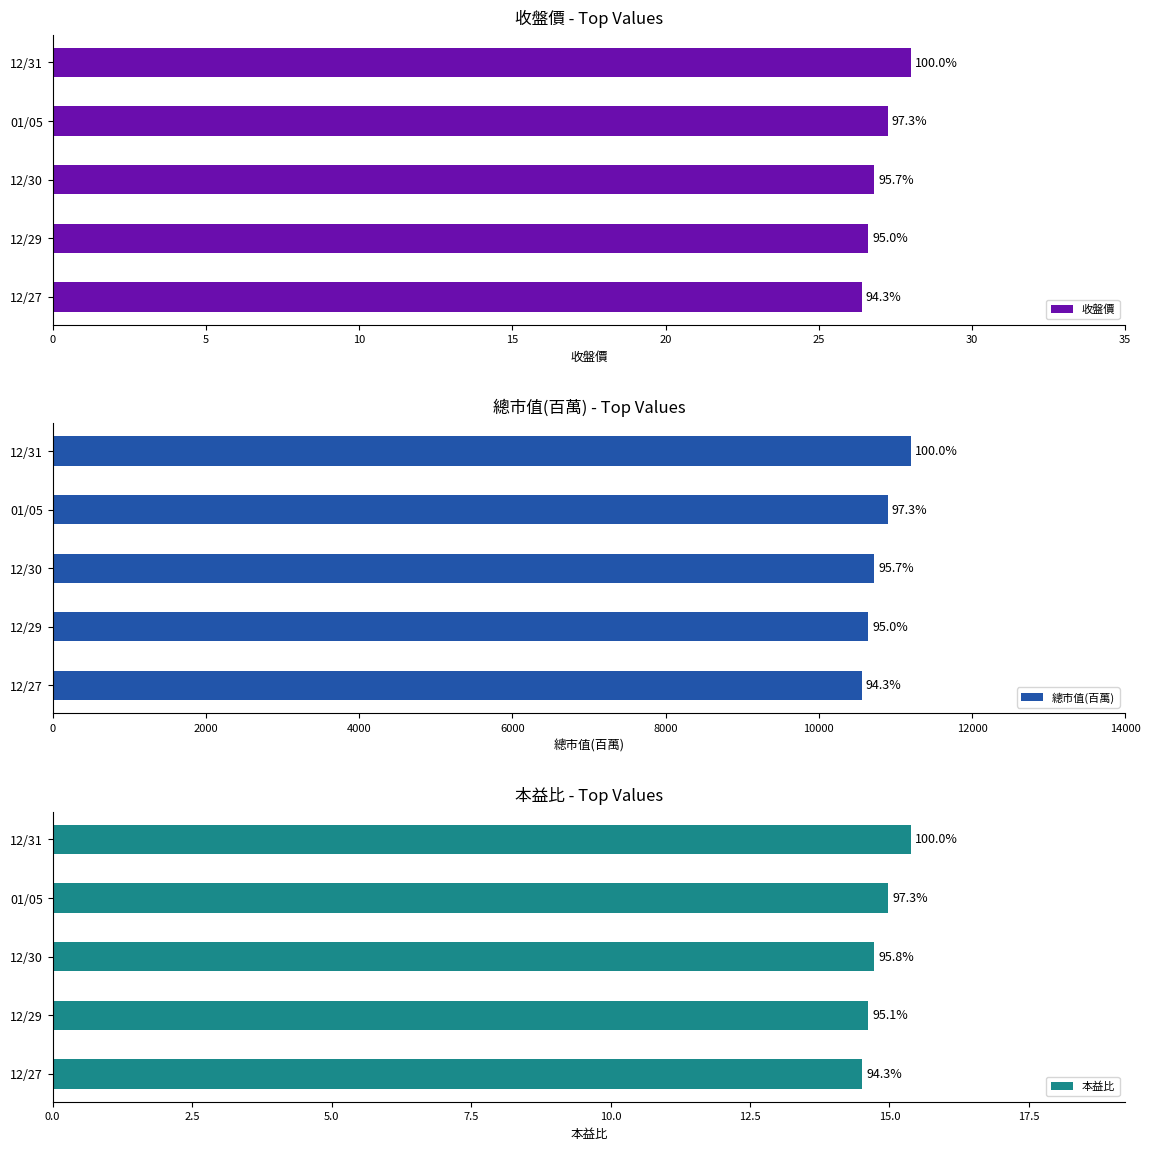

Are the bars horizontal?

Yes